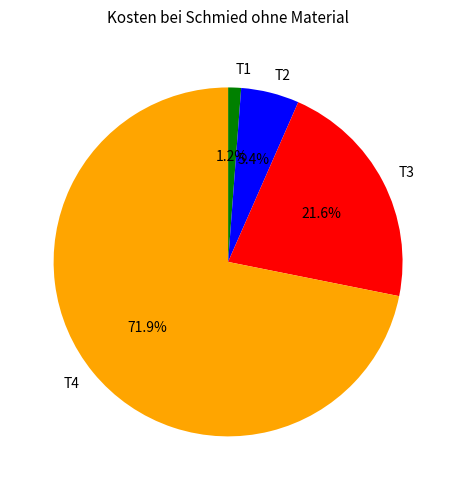

Does any single category account for the majority?

Yes